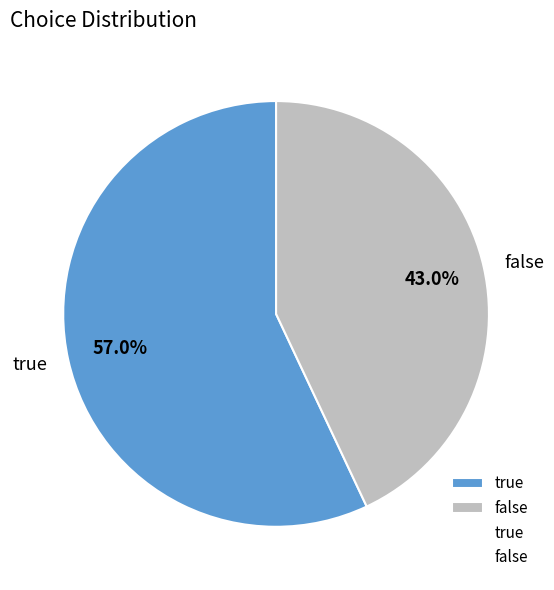

The false slice represents 57% of the pie. True or false?

False